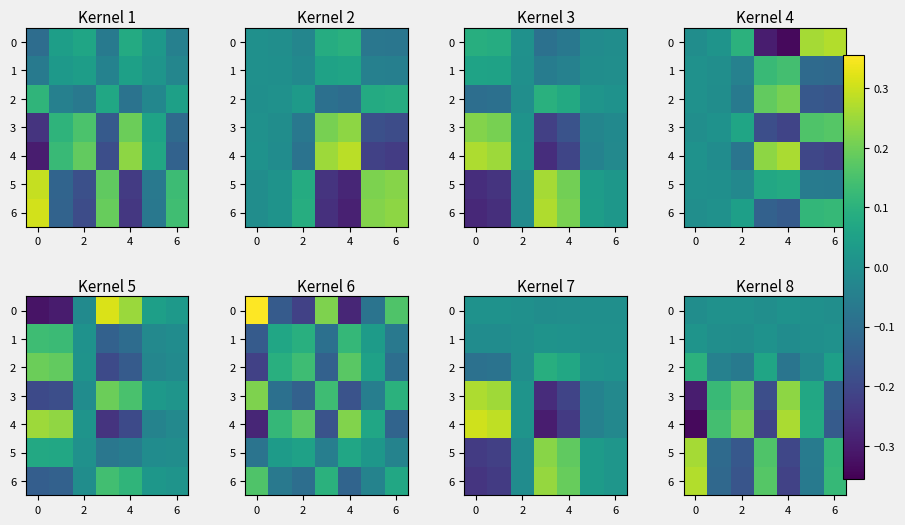

Is it true that 0 equals -0.0 at 6?

False